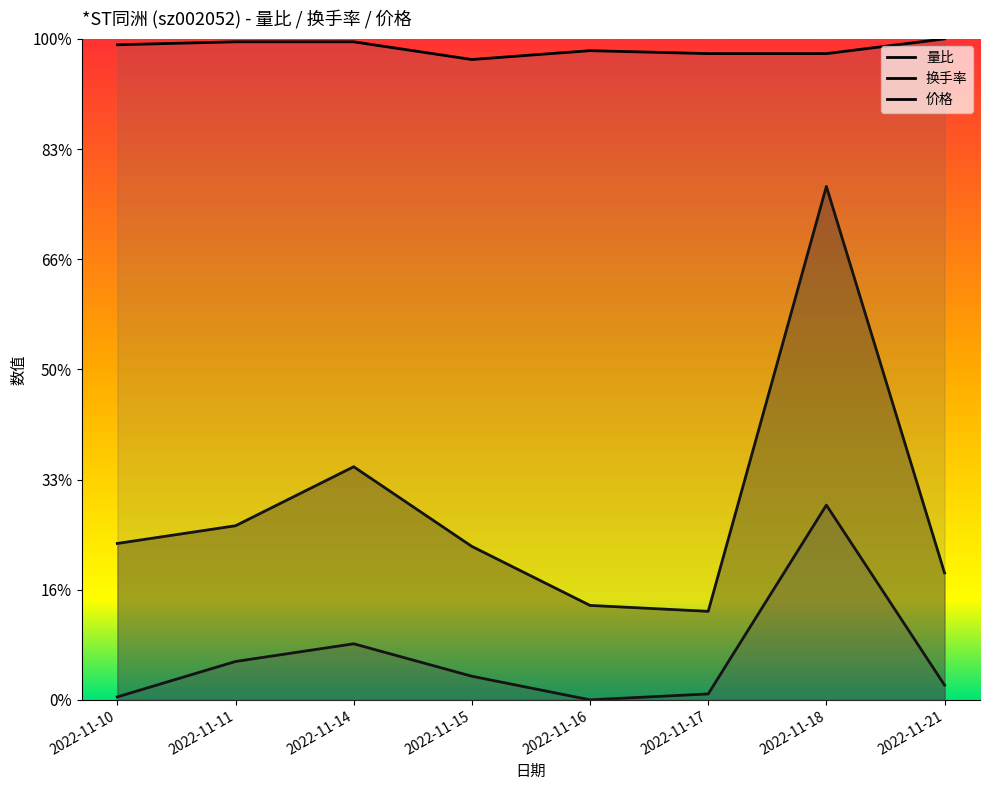

What is the sum of the 量比 values at 2022-11-16 and 2022-11-15?

1.1